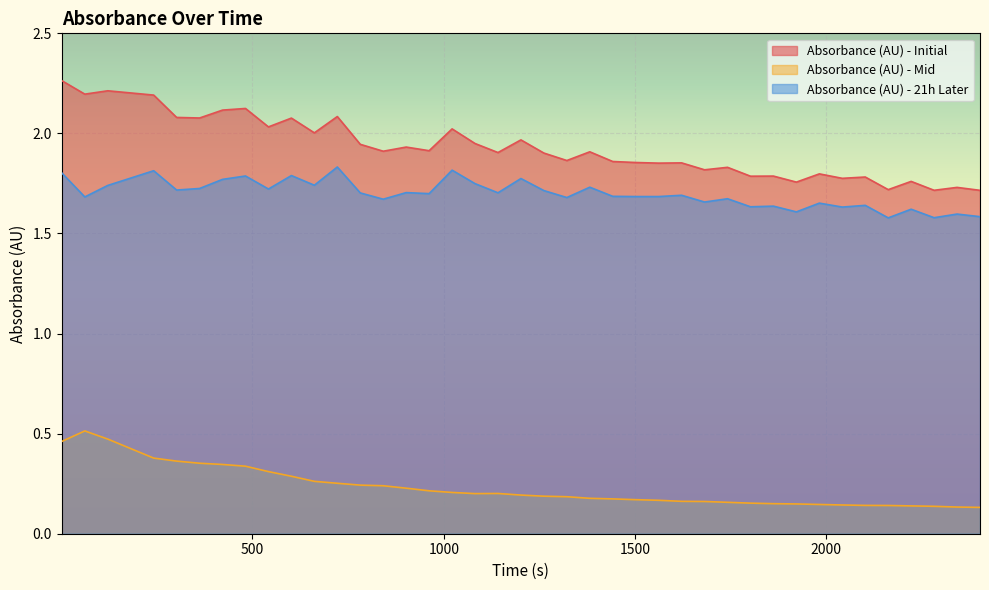

At which category does Absorbance (AU) - 21h Later reach its first local valley?

61.7